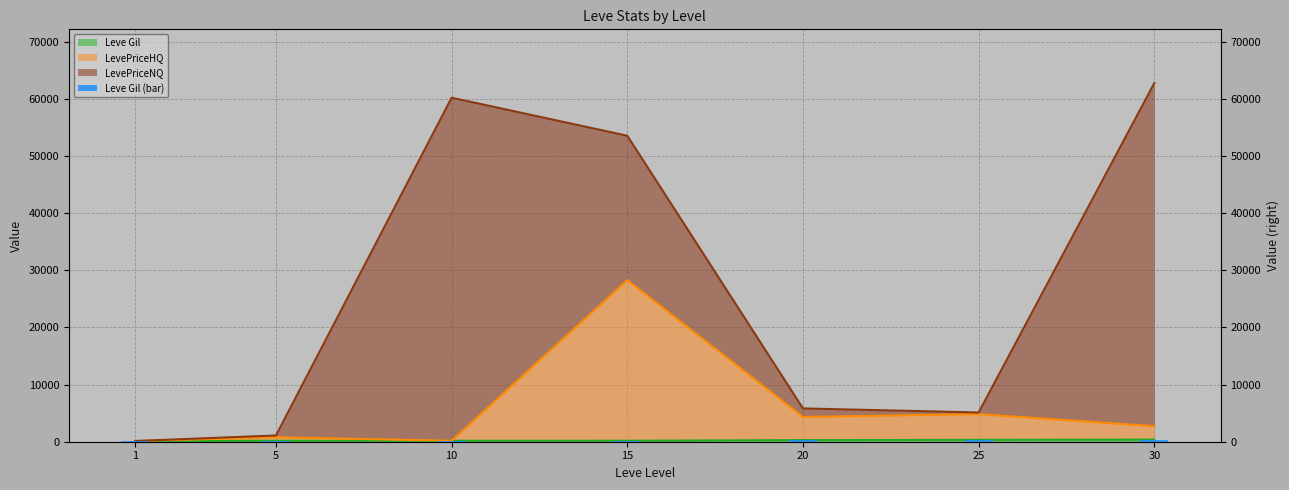

What is the value of the 2nd bar from the left?

169